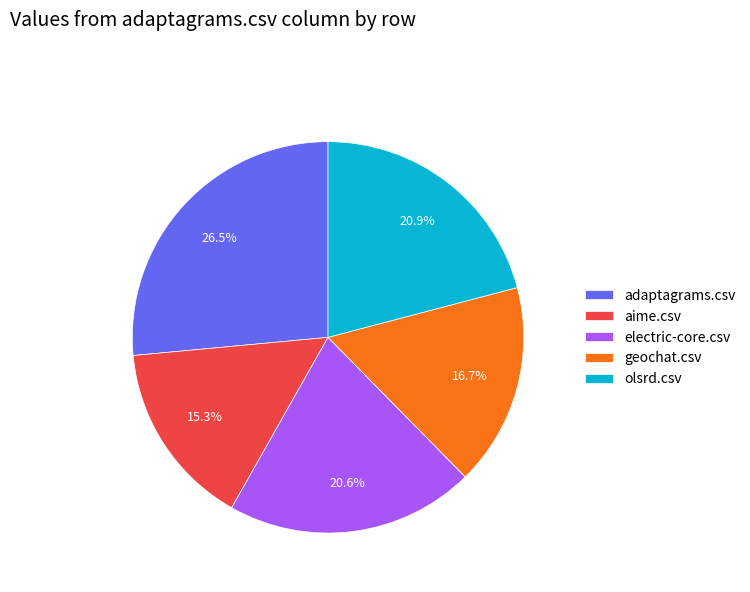

Between olsrd.csv and aime.csv, which is larger?

olsrd.csv